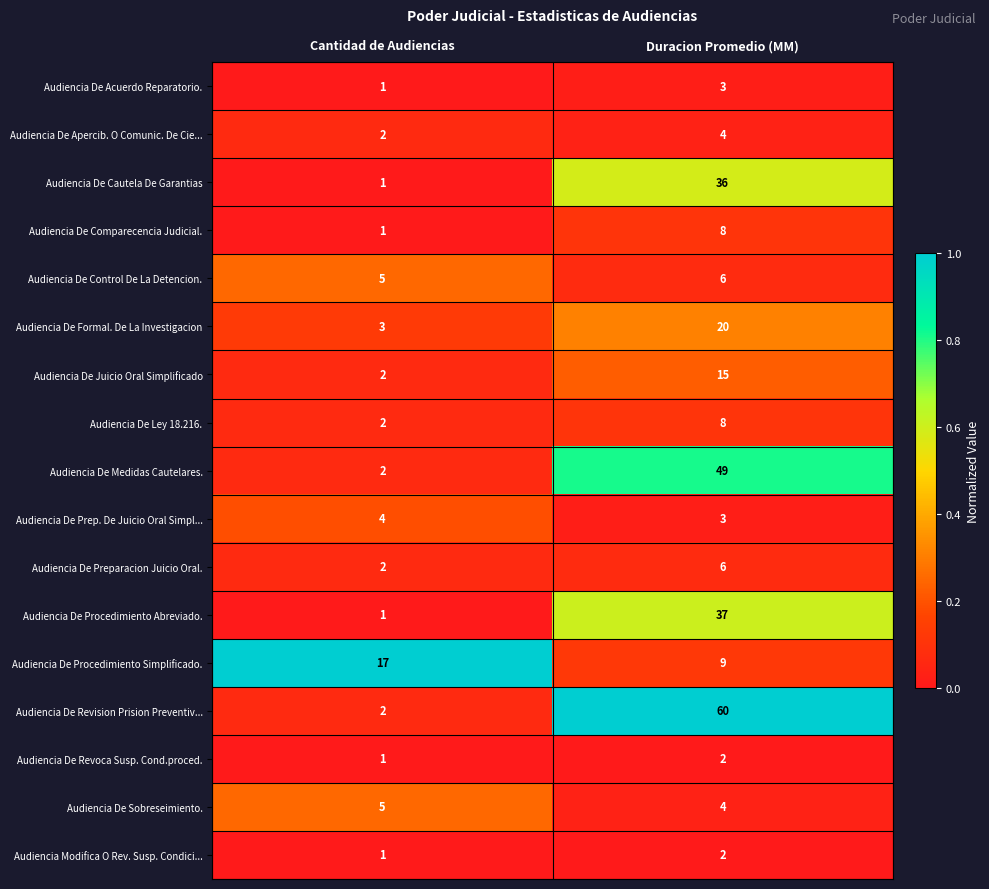

True or false: Audiencia De Sobreseimiento. has a value of 5 at Cantidad de Audiencias.

True